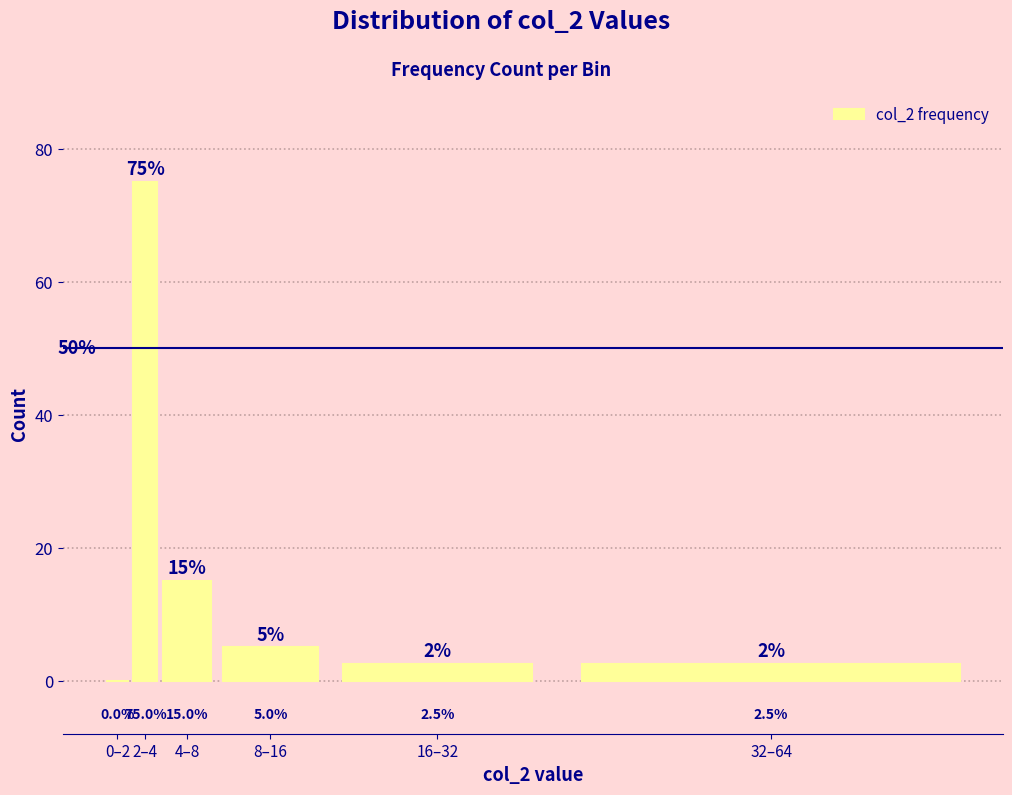

Reading left to right, extract all data points from this chart.

0–2=0.0	2–4=75.0	4–8=15.0	8–16=5.0	16–32=2.5	32–64=2.5